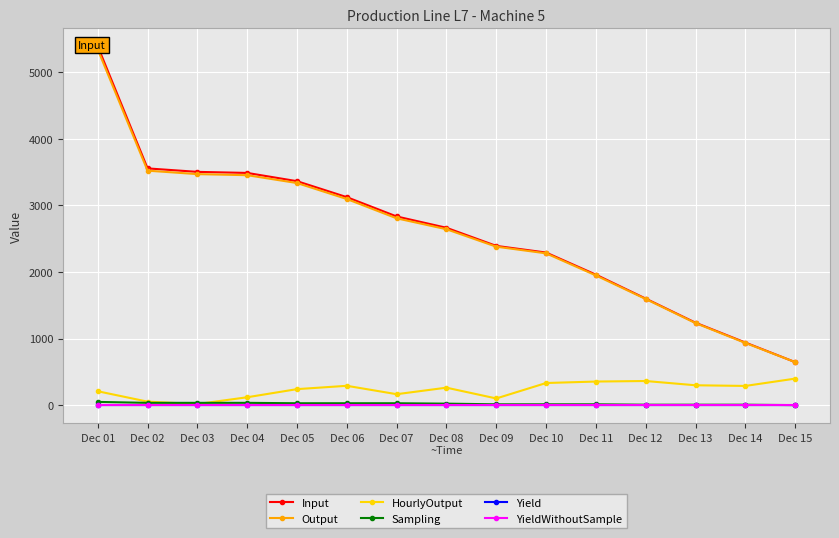

True or false: Output and Input intersect in this chart.

False